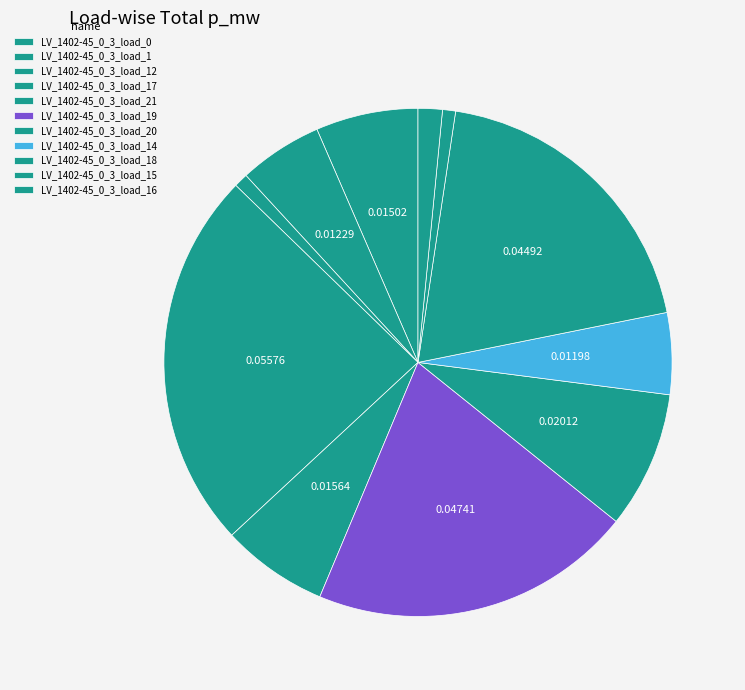

How many segments does this pie chart have?

11